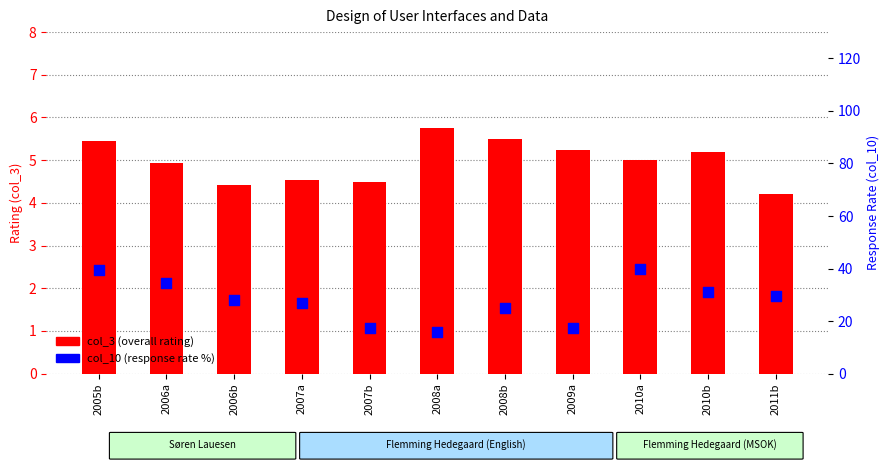

Which series has the largest Y range (max minus min)?

col_10 (response rate %)